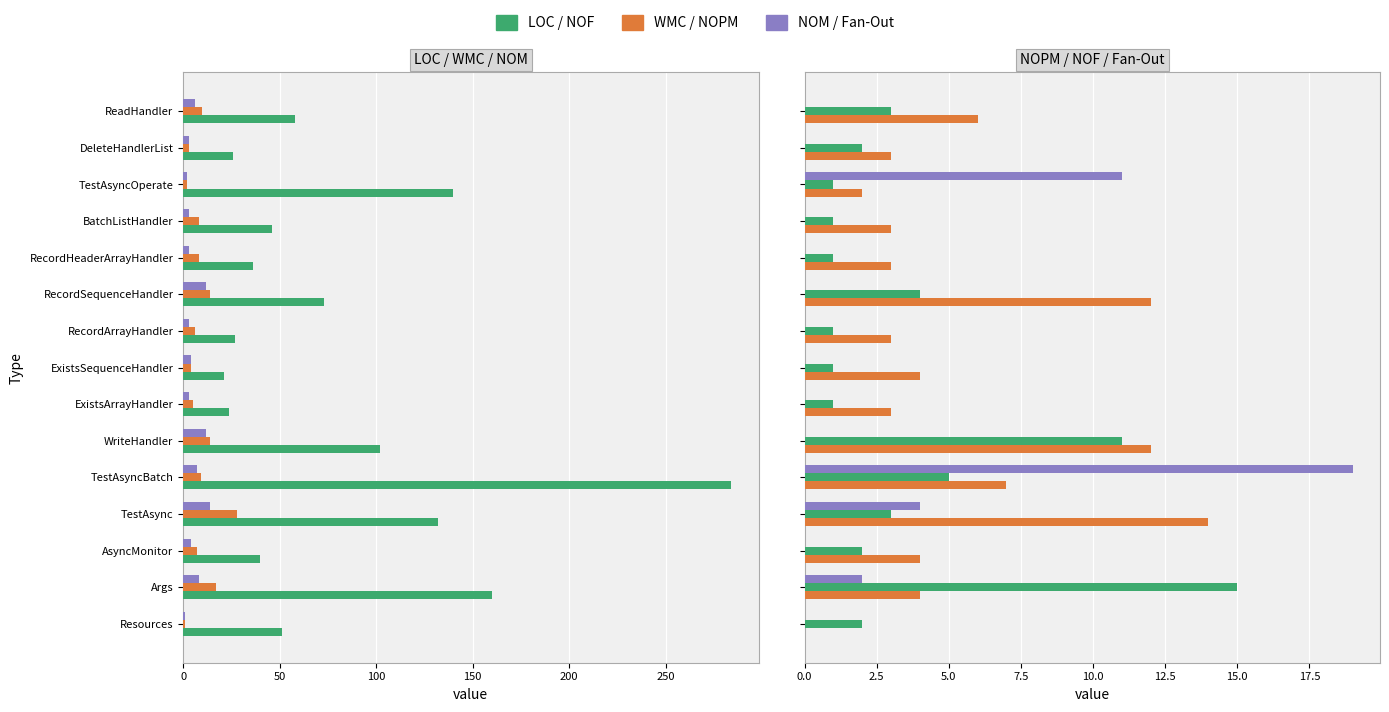

What is the average value of the NOPM series?

5